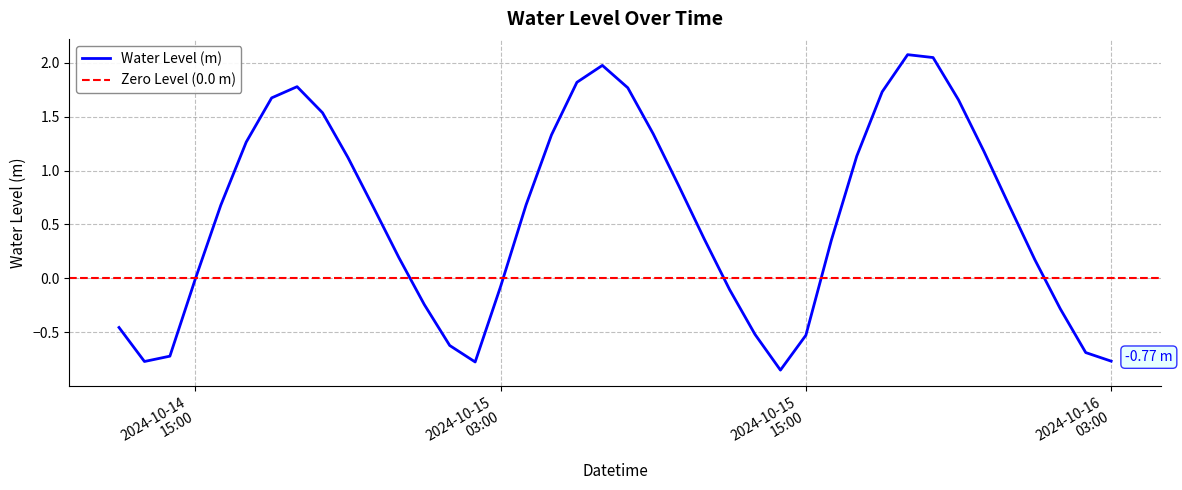

Reading left to right, extract all data points from this chart.

-0.5	-0.8	-0.7	-0.0	0.7	1.3	1.7	1.8	1.5	1.1	0.7	0.2	-0.2	-0.6	-0.8	-0.1	0.7	1.3	1.8	2.0	1.8	1.3	0.9	0.4	-0.1	-0.5	-0.9	-0.5	0.4	1.1	1.7	2.1	2.0	1.7	1.2	0.7	0.2	-0.3	-0.7	-0.8